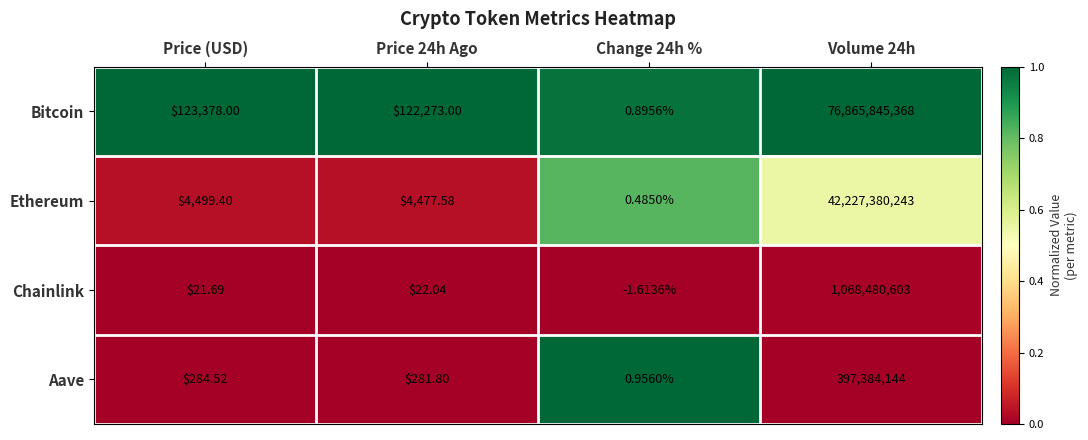

Which category has the highest value across all series?

Volume 24h